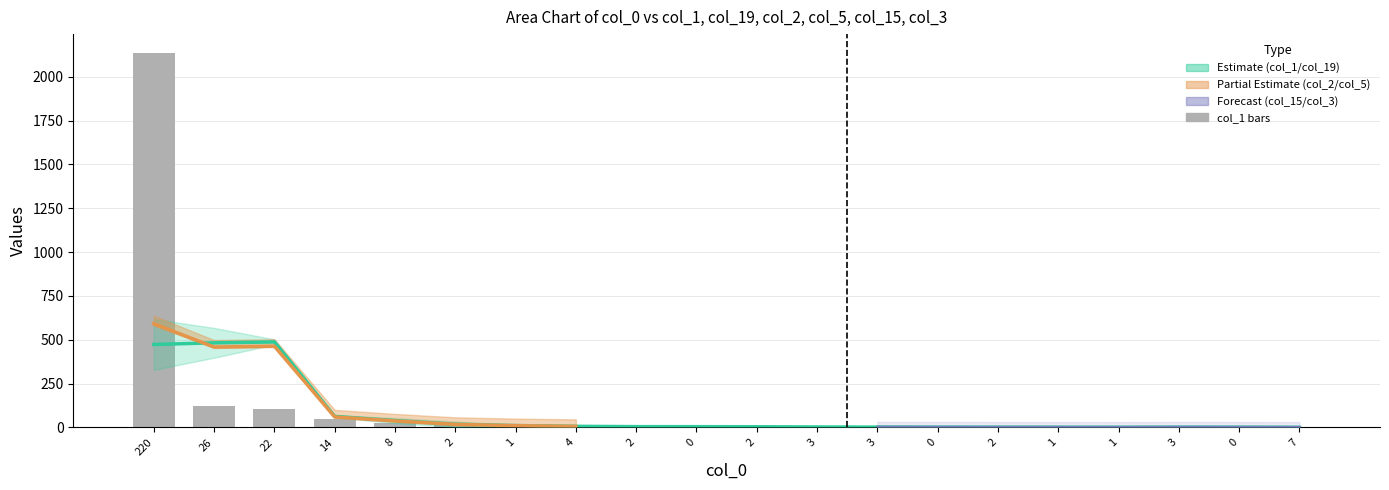

Which series has the largest total across all categories?

col_1